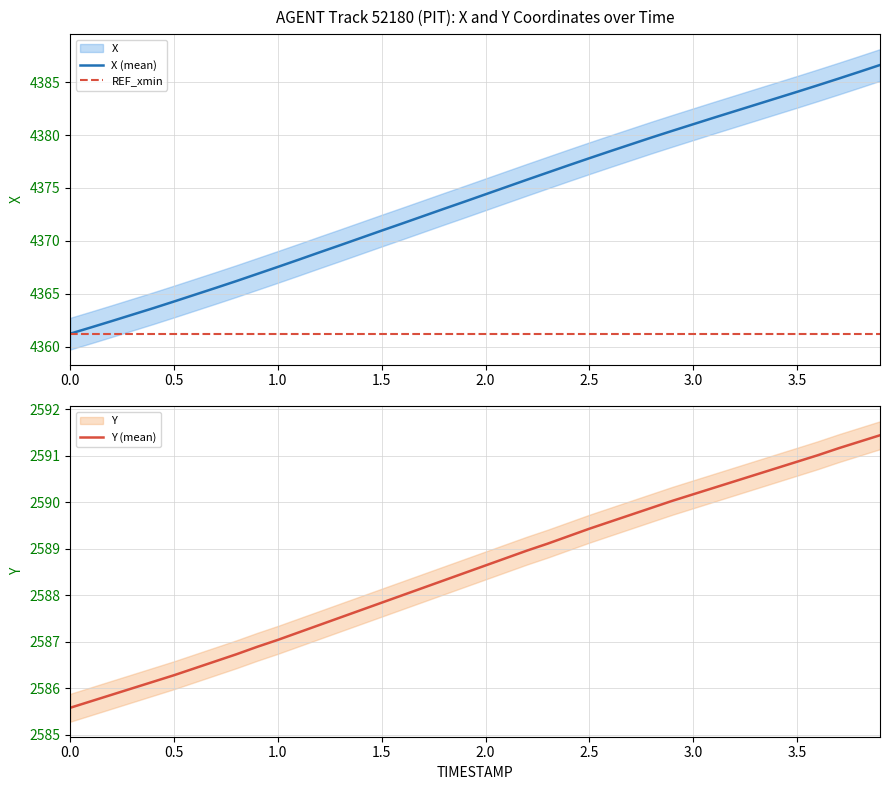

The X (mean) series shows 4381.0 at 3.0. True or false?

True